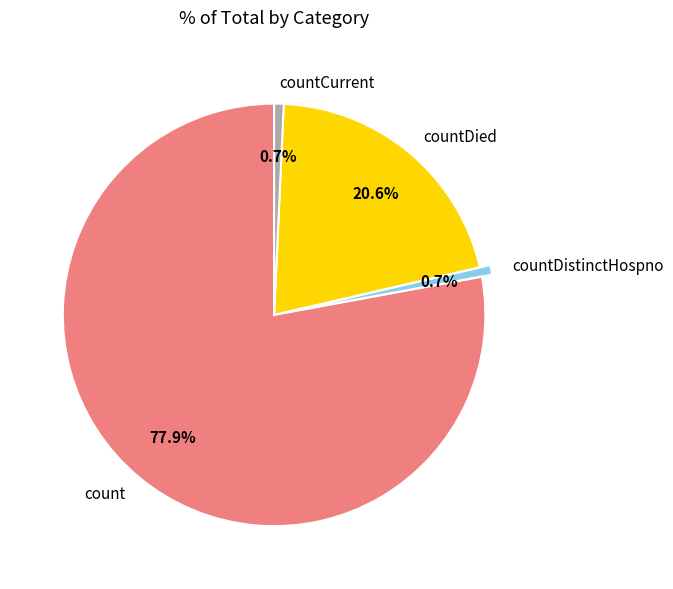

What is the majority slice?

count